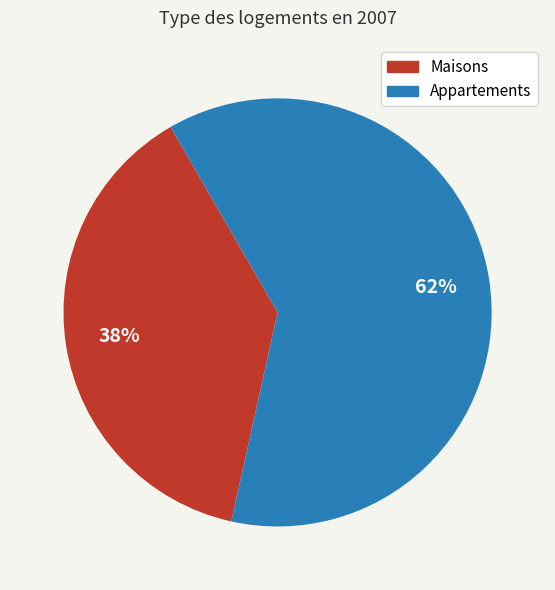

Is there any slice that represents more than half of the pie?

Yes